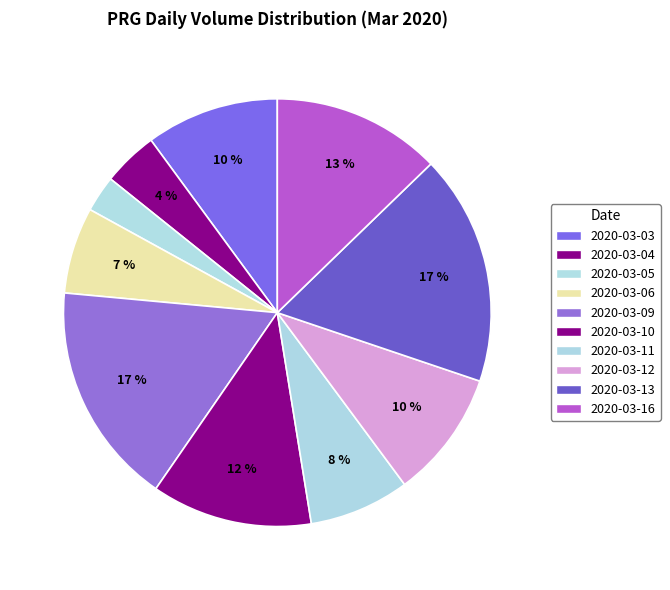

Rank the categories by value from lowest to highest.

2020-03-05, 2020-03-04, 2020-03-06, 2020-03-11, 2020-03-12, 2020-03-03, 2020-03-10, 2020-03-16, 2020-03-09, 2020-03-13